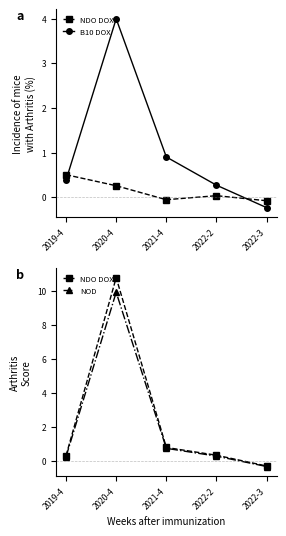

At which label does NDO DOX first exceed 0?

2019-4